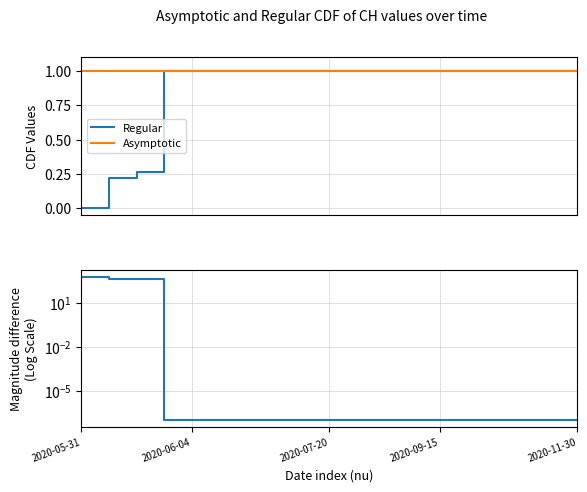

What is the maximum value for Regular?

1.0